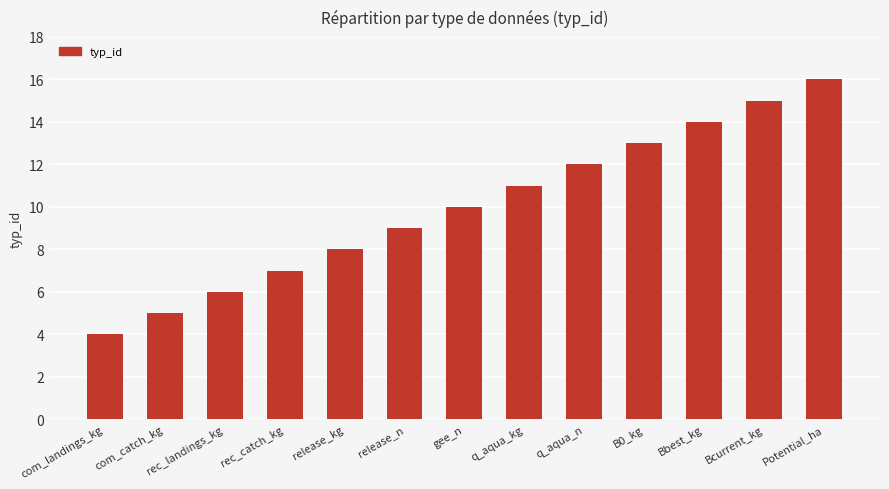

How many distinct data groups are displayed?

1